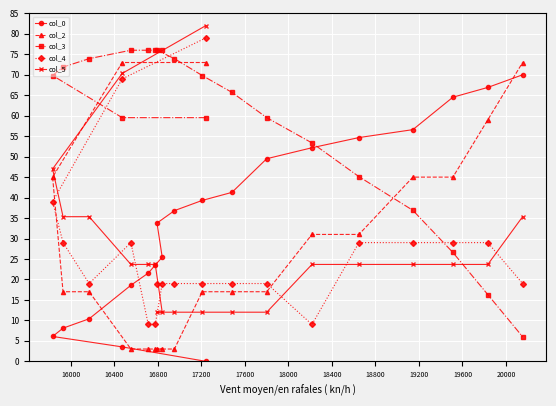

Rank the series by their maximum value, from lowest to highest.

col_0, col_2, col_3, col_4, col_5